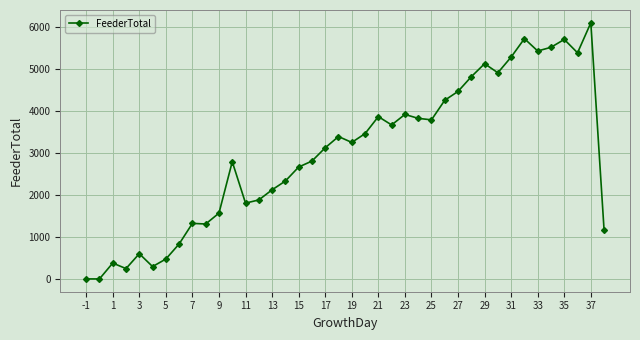

What is the difference between the maximum and minimum values?

6096